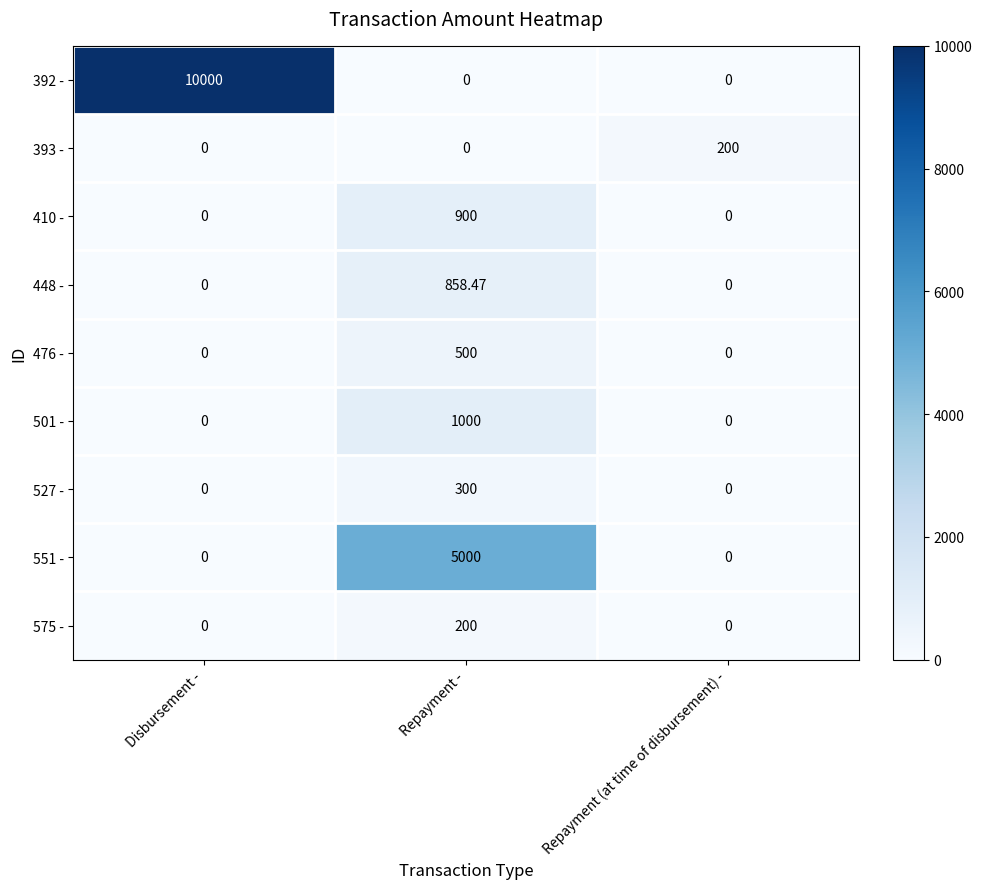

How many categories are shown in the chart?

3